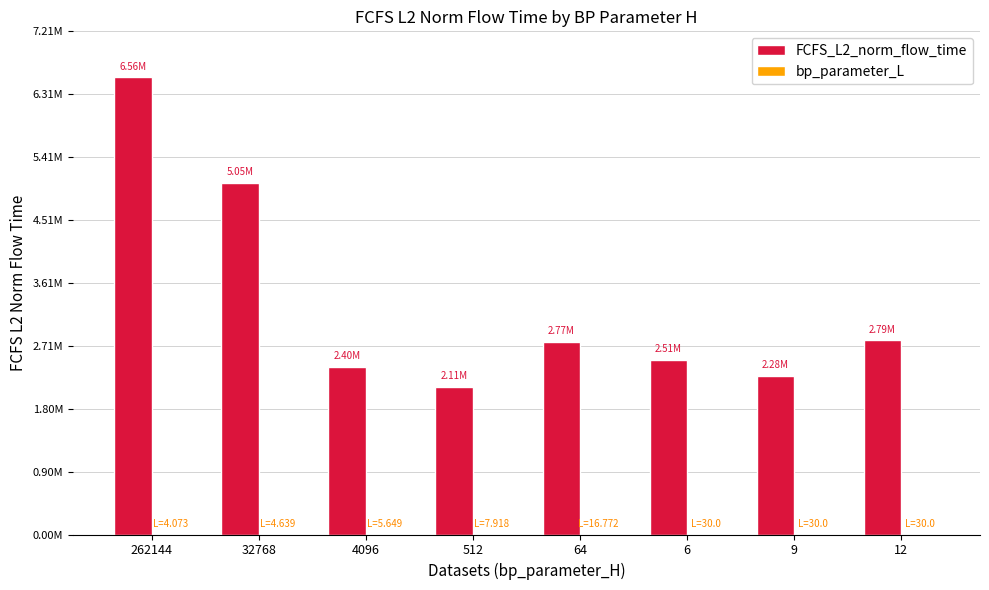

Are the bars grouped side by side (vs. stacked)?

Yes